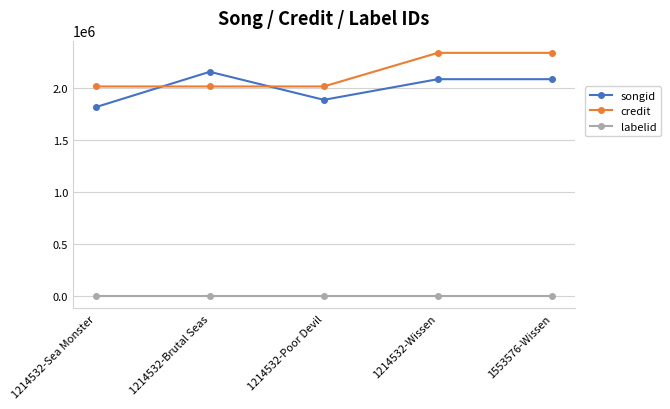

What is the difference between the maximum and minimum values in the credit series?

323430